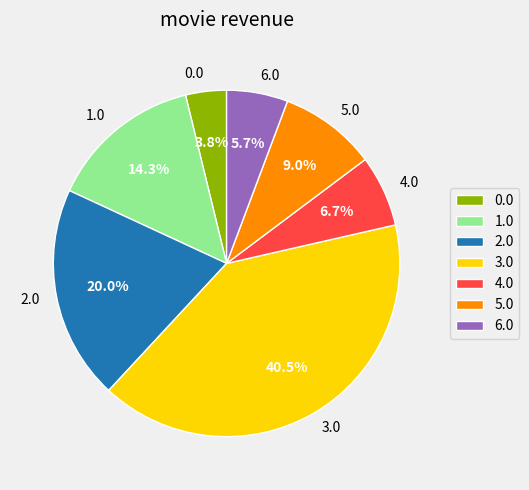

Is there any slice that represents more than half of the pie?

No